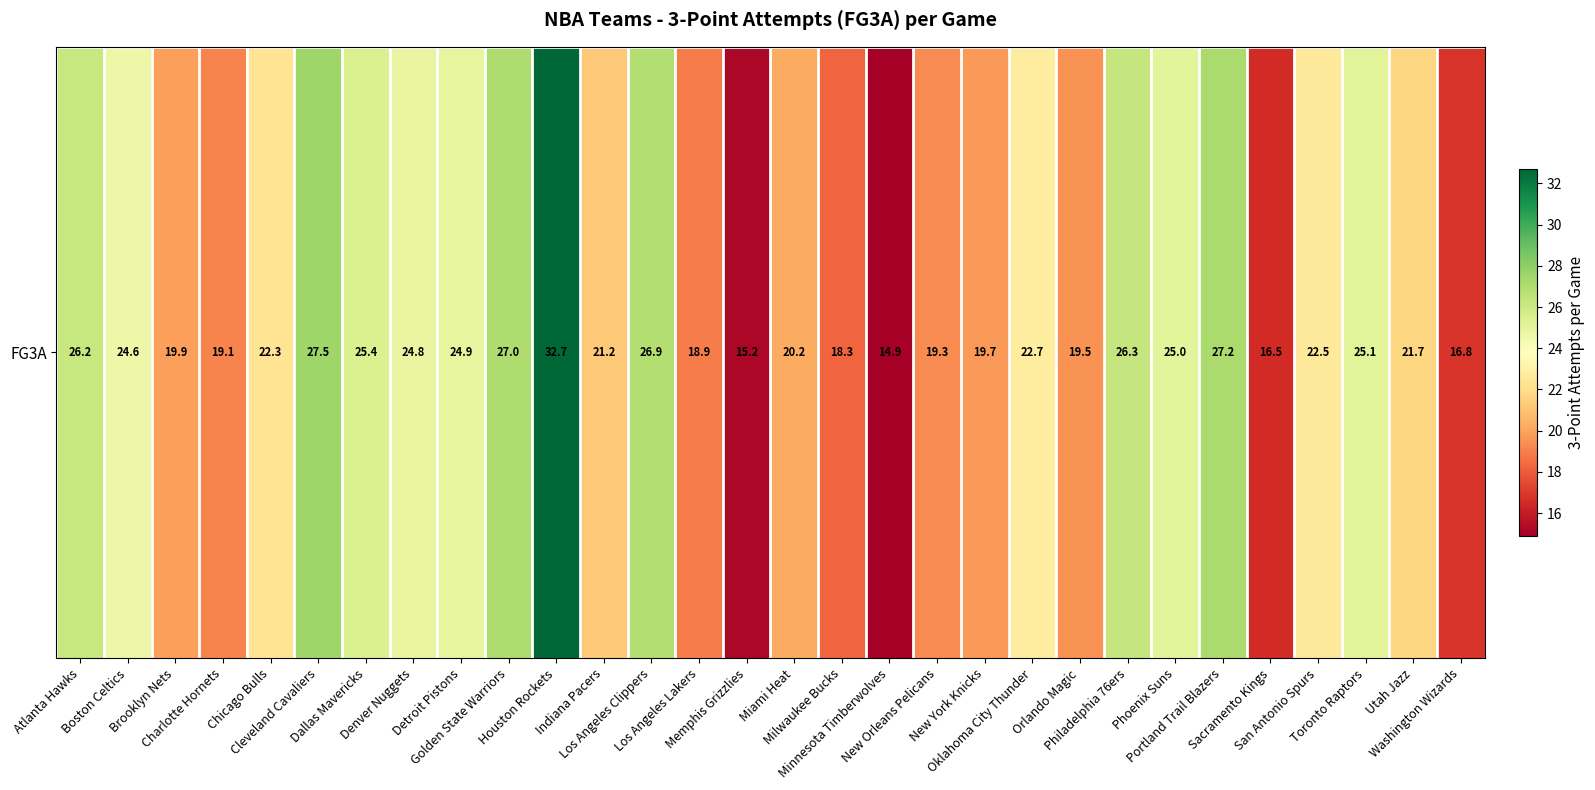

Count the number of data series in this chart.

1